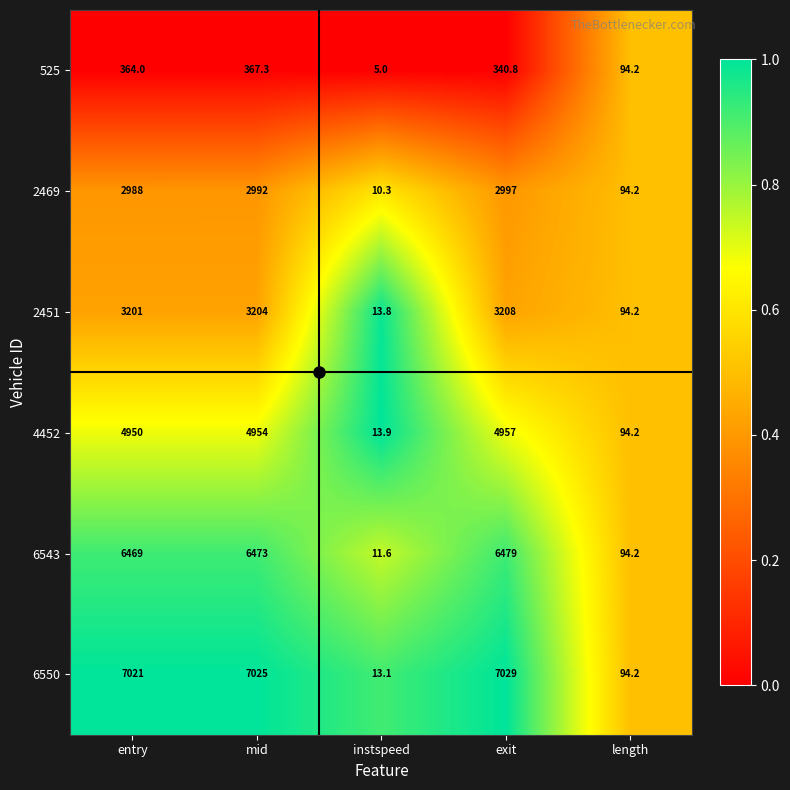

What is the sum of the 2451 values at length and mid?

3298.2